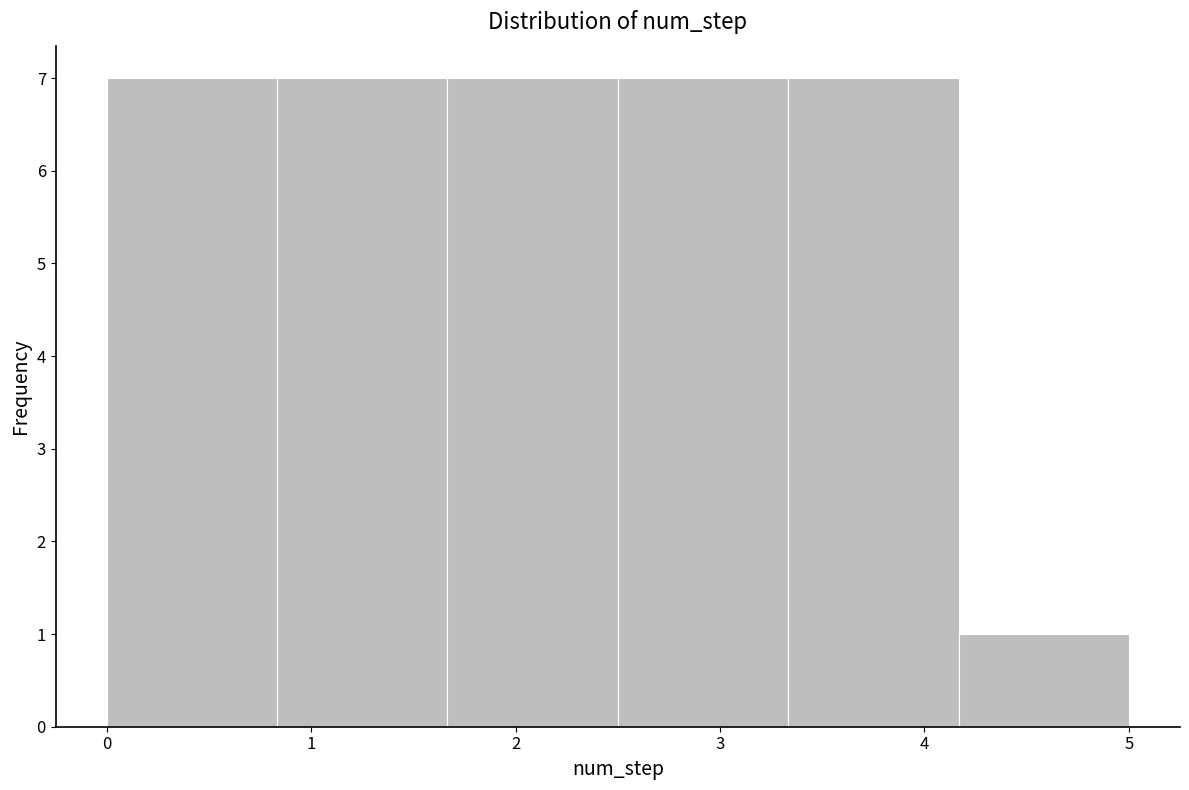

What is the height of the bar covering 3.3 to 4.2 on the x-axis? Neither the bar edges nor the heights are printed on the chart, so give them approximately, as read against the axes.

7